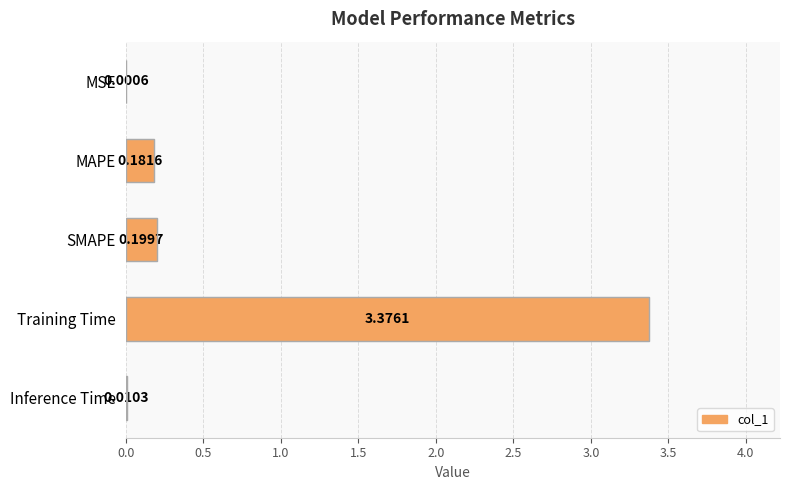

How many distinct data groups are displayed?

1